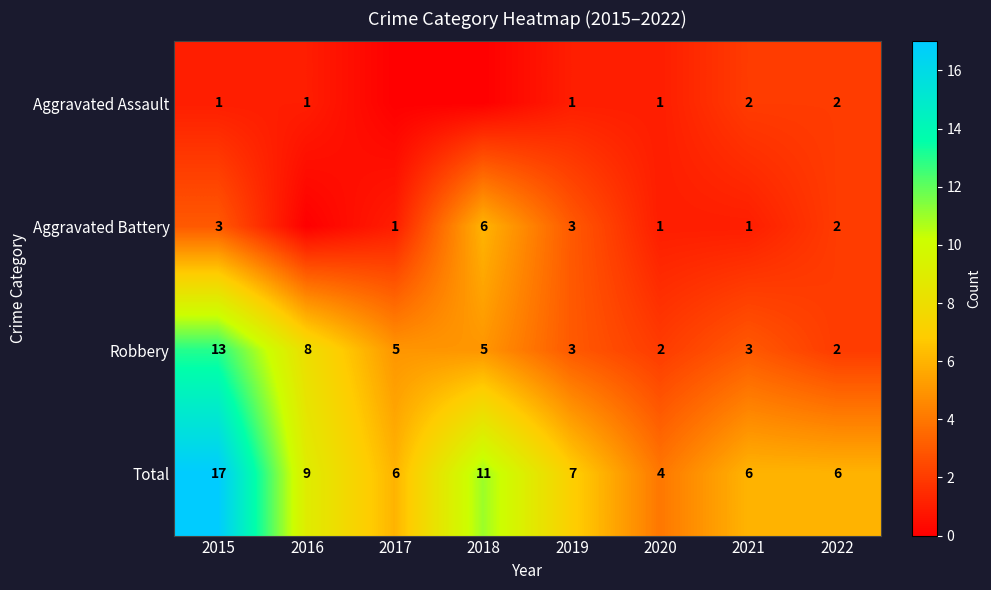

Where does the Total series first go above 7?

2015